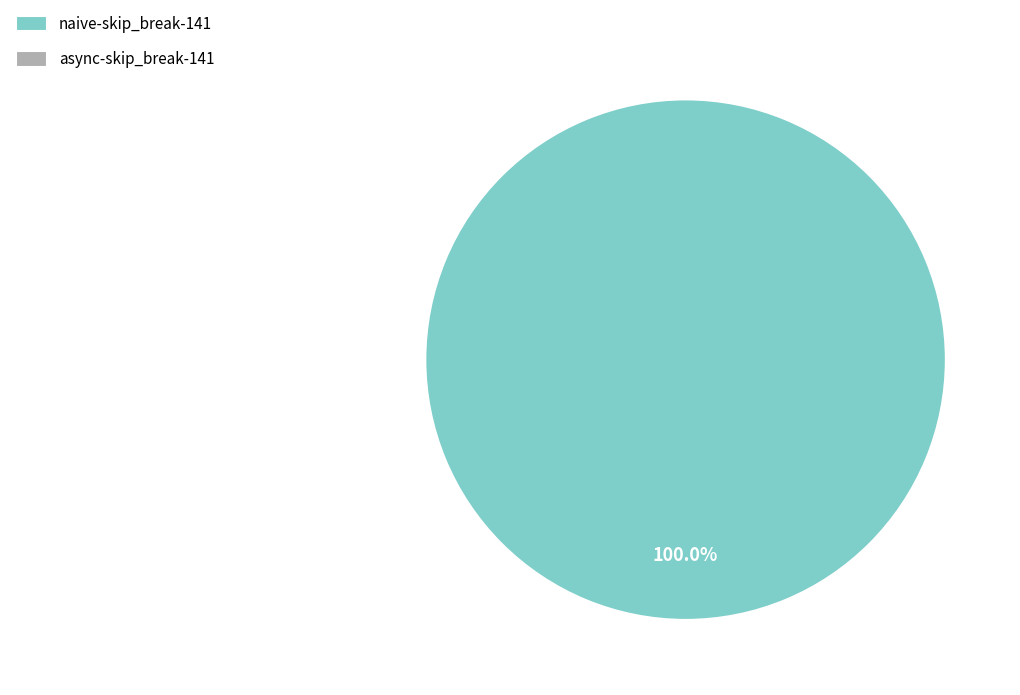

Is there any slice that represents more than half of the pie?

Yes